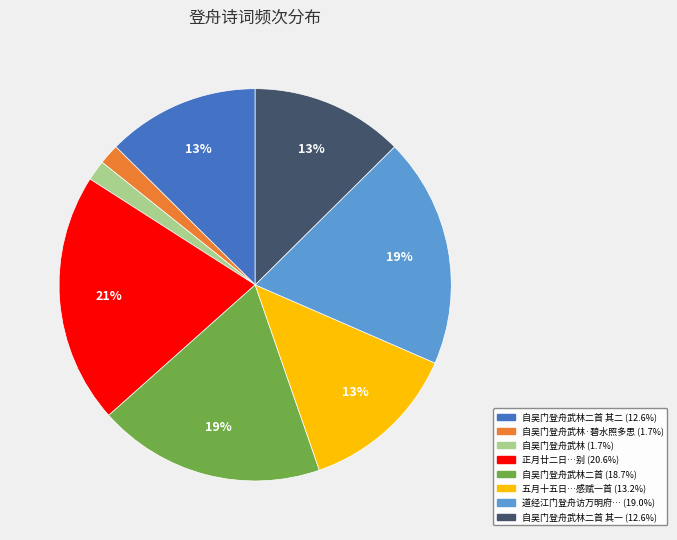

To the nearest percent, what is the difference between the largest and smallest slice percentages?

19%